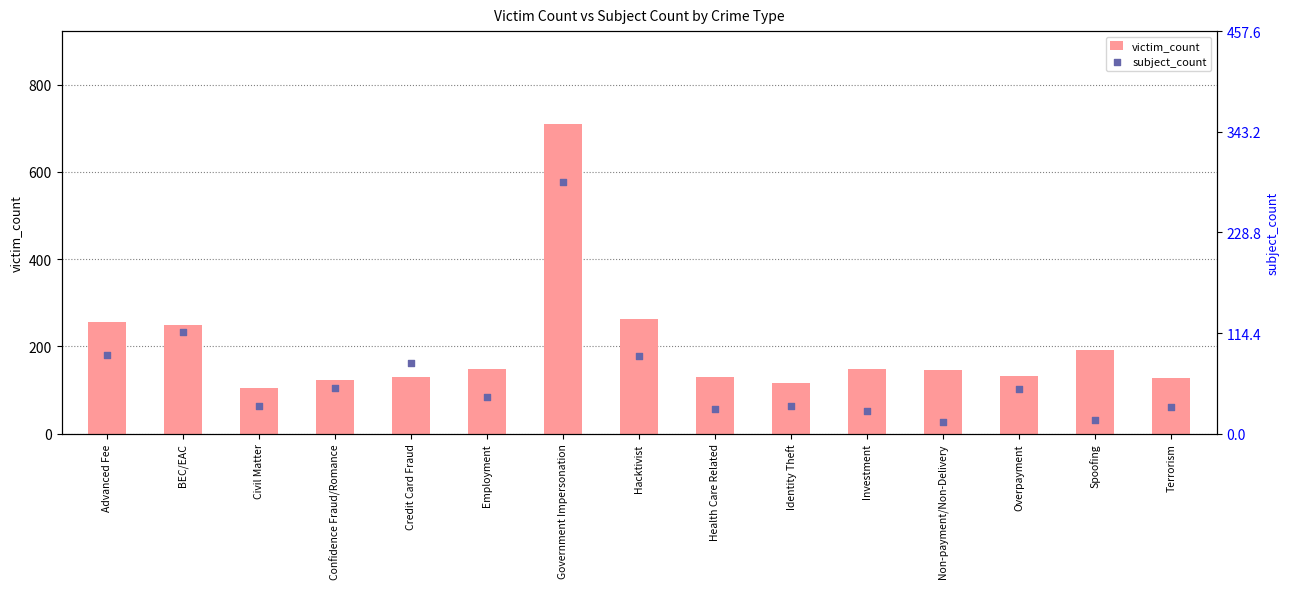

Is the value of subject_count at Advanced Fee greater than the value of victim_count at Spoofing?

No